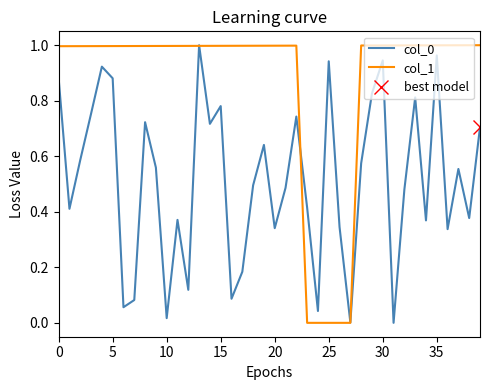

At how many categories does at least one series exceed 0?

40